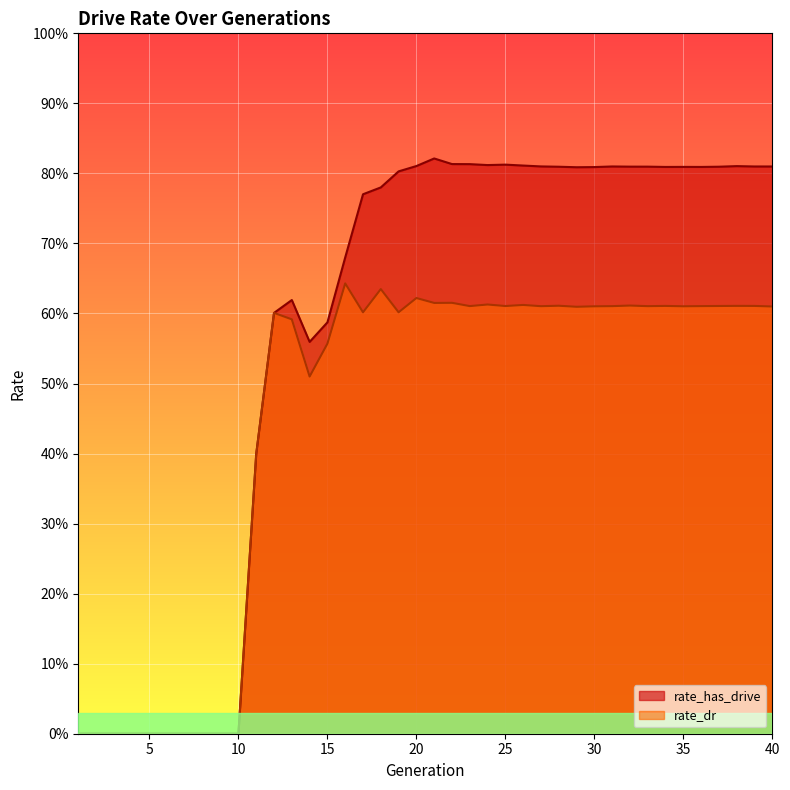

Reading left to right, transcribe all the data shown in this chart.

rate_has_drive: 1=0.0	2=0.0	3=0.0	4=0.0	5=0.0	6=0.0	7=0.0	8=0.0	9=0.0	10=0.0	11=0.4	12=0.6	13=0.6	14=0.6	15=0.6	16=0.7	17=0.8	18=0.8	19=0.8	20=0.8	21=0.8	22=0.8	23=0.8	24=0.8	25=0.8	26=0.8	27=0.8	28=0.8	29=0.8	30=0.8	31=0.8	32=0.8	33=0.8	34=0.8	35=0.8	36=0.8	37=0.8	38=0.8	39=0.8	40=0.8
rate_dr: 1=0.0	2=0.0	3=0.0	4=0.0	5=0.0	6=0.0	7=0.0	8=0.0	9=0.0	10=0.0	11=0.4	12=0.6	13=0.6	14=0.5	15=0.6	16=0.6	17=0.6	18=0.6	19=0.6	20=0.6	21=0.6	22=0.6	23=0.6	24=0.6	25=0.6	26=0.6	27=0.6	28=0.6	29=0.6	30=0.6	31=0.6	32=0.6	33=0.6	34=0.6	35=0.6	36=0.6	37=0.6	38=0.6	39=0.6	40=0.6